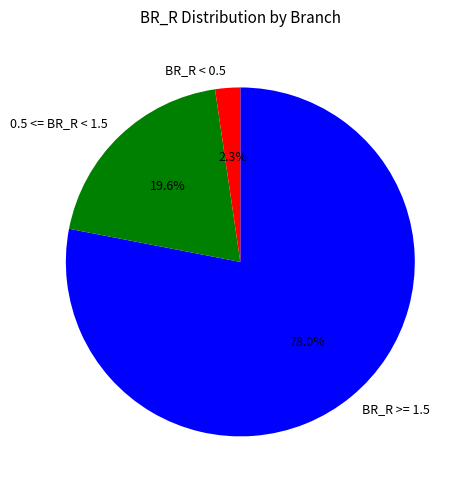

What is the majority slice?

BR_R >= 1.5